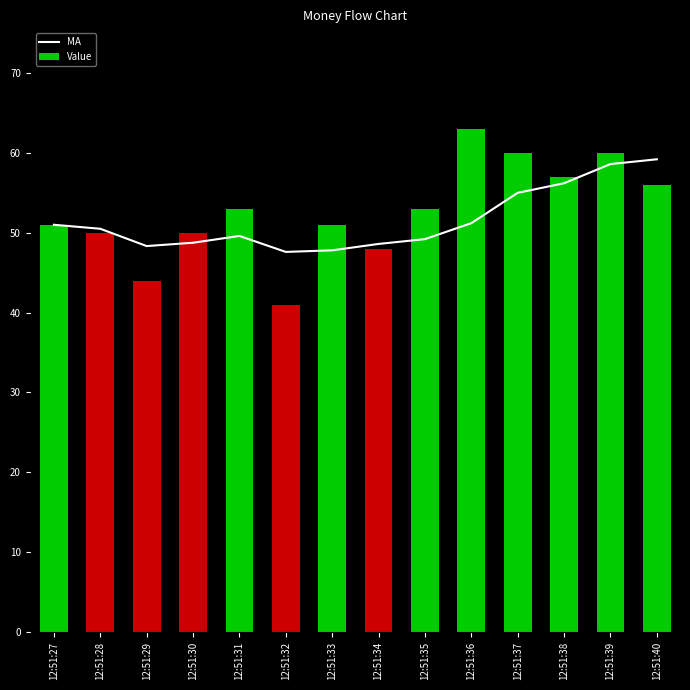

What is the value of the Value bar at the 1st from the left?

51